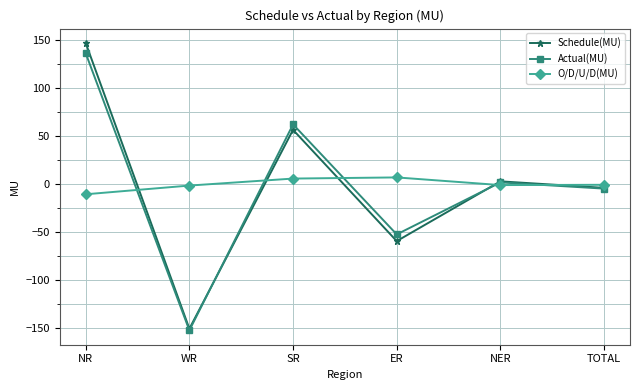

Is this an area chart (filled region under the line)?

No